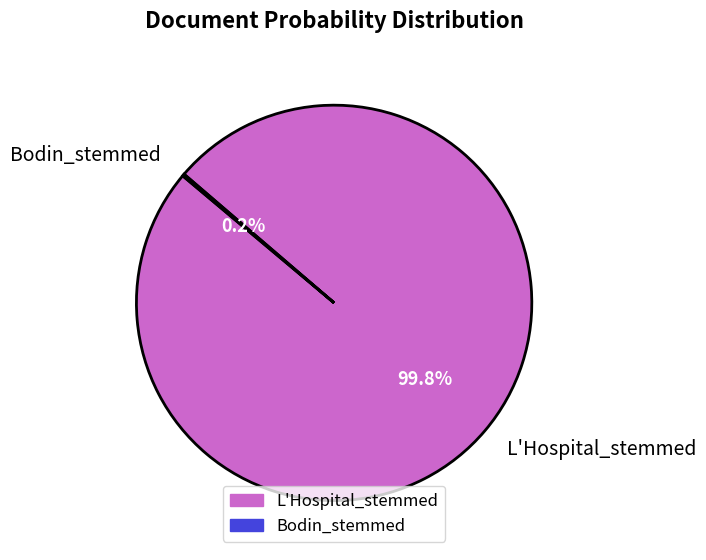

What is the majority slice?

L'Hospital_stemmed